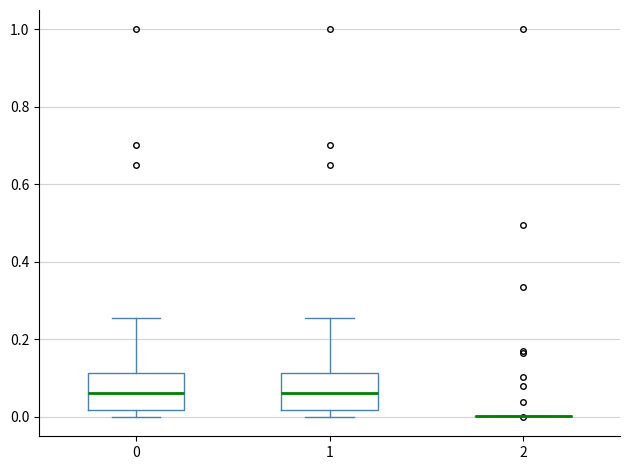

Where does the median line of the box at x = 1 sit on the y-axis? The values are not printed on the chart, so give them approximately, as read against the axis.

0.06